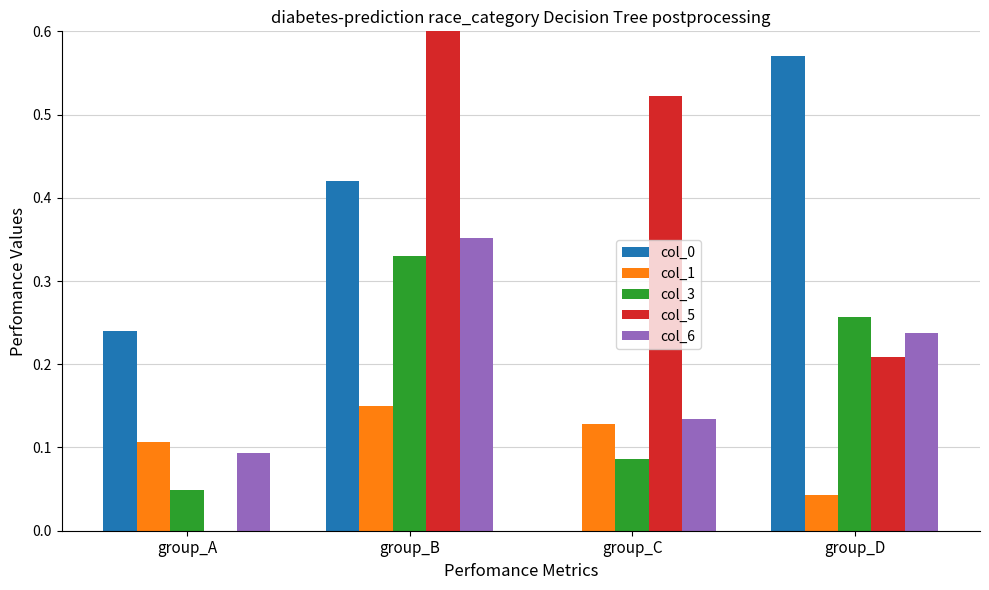

At which category does the chart reach its peak across all series?

group_B